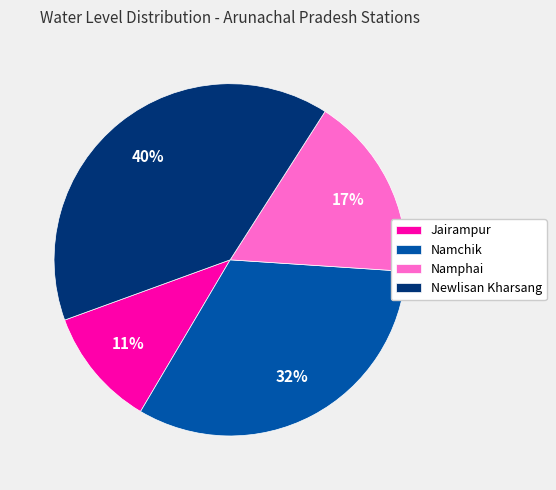

Approximately how many times larger is the value at Jairampur compared to Namchik?

0.3